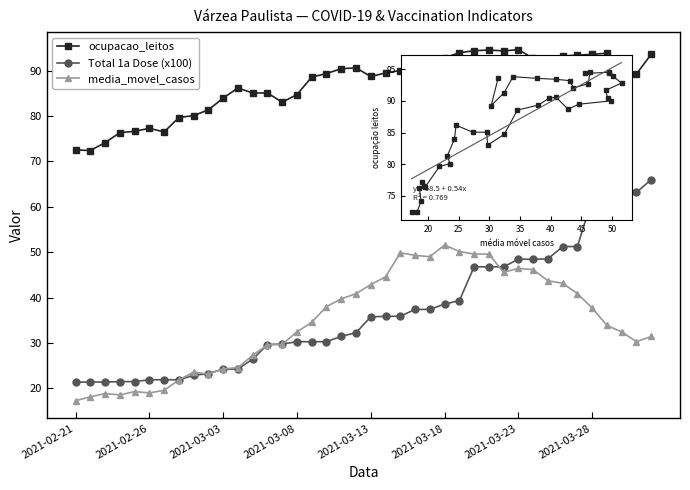

How many categories are shown in the chart?

40